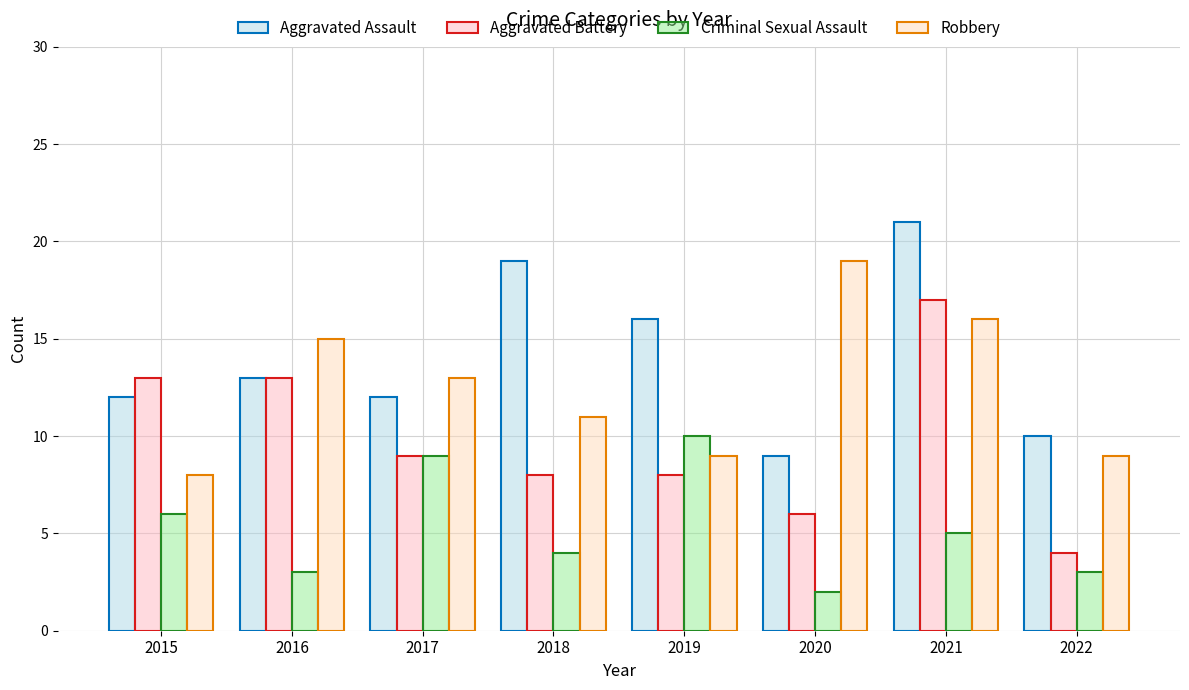

Which series has the largest total across all categories?

Aggravated Assault